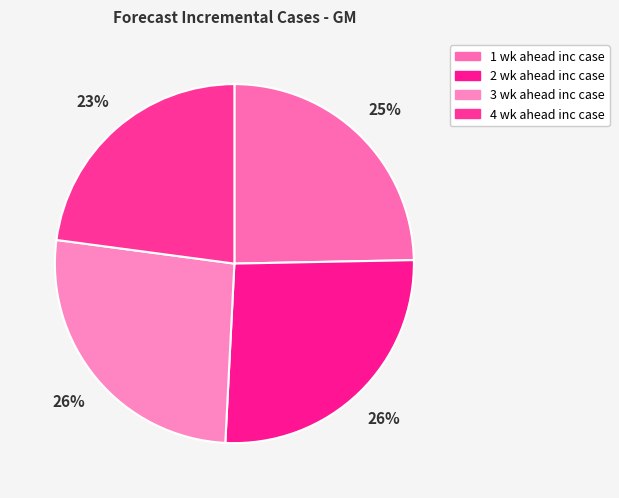

How many segments does this pie chart have?

4